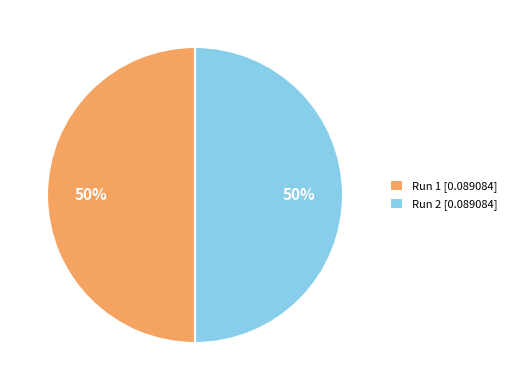

To the nearest percent, what percentage of the pie is Run 2 [0.089084]?

50%